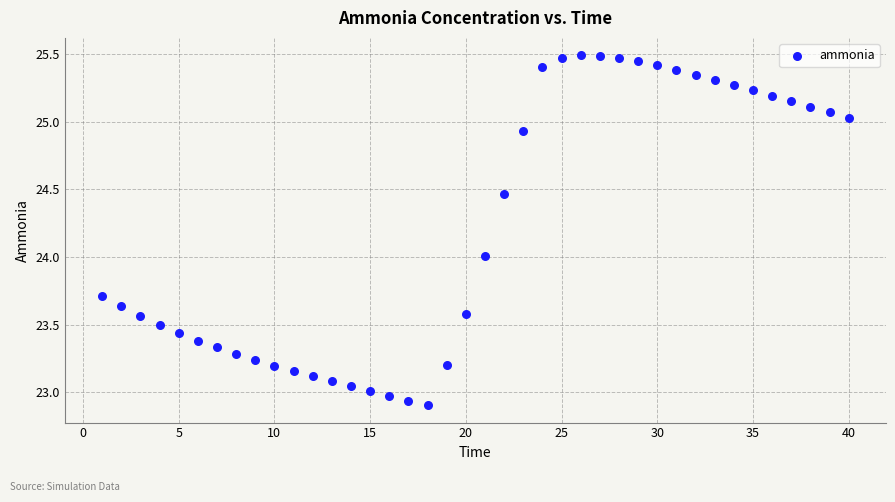

What is the range of X values (max minus min)?

39.0